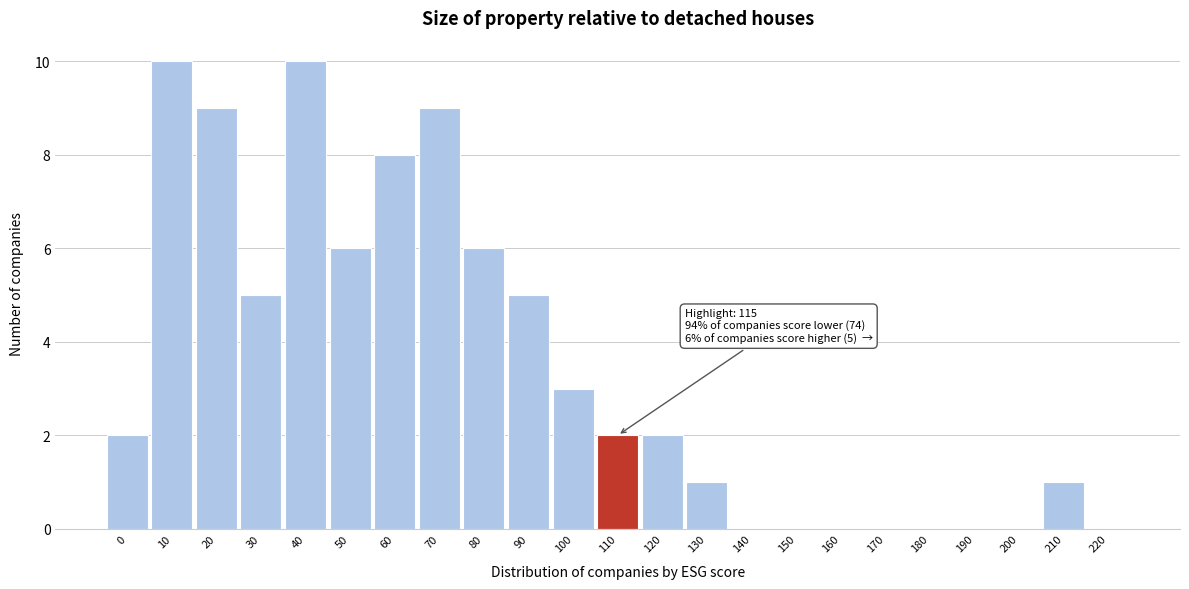

Reading left to right, extract all data points from this chart.

0=2	10=10	20=9	30=5	40=10	50=6	60=8	70=9	80=6	90=5	100=3	110=2	120=2	130=1	140=0	150=0	160=0	170=0	180=0	190=0	200=0	210=1	220=0